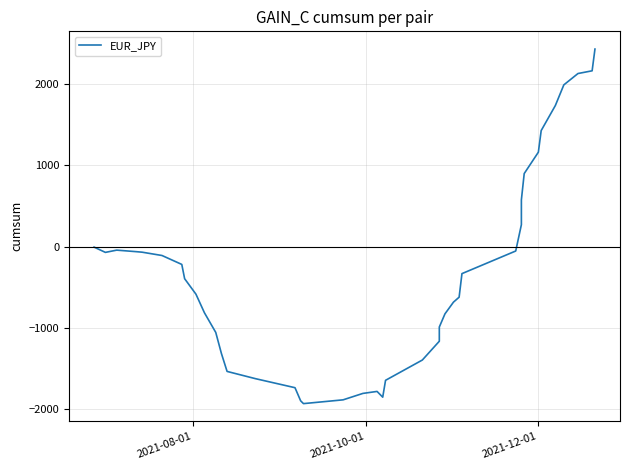

Does the chart display data point markers on the line(s)?

No